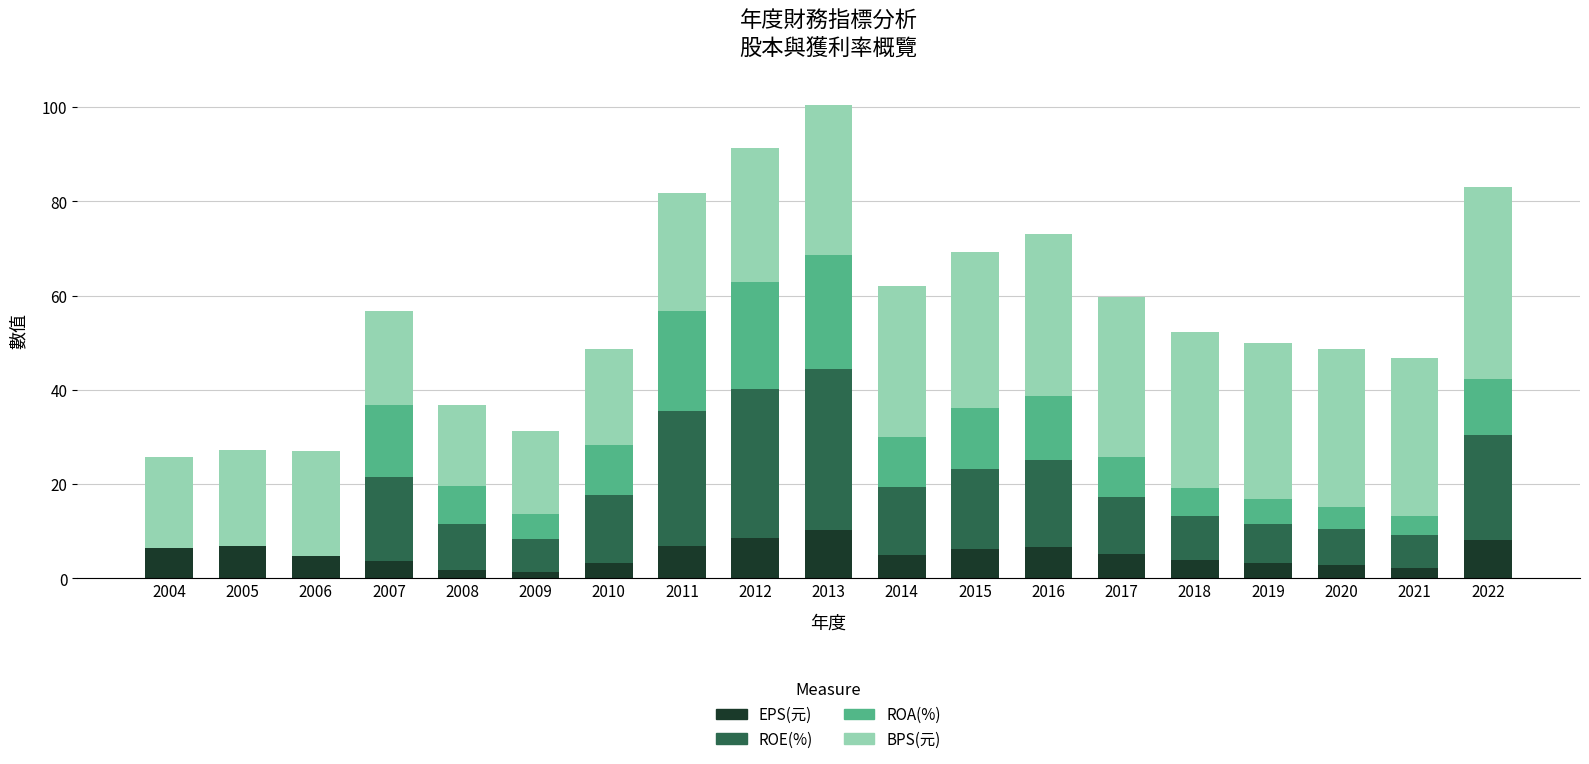

What is the sum of the EPS(元) values at 2015 and 2011?

13.2